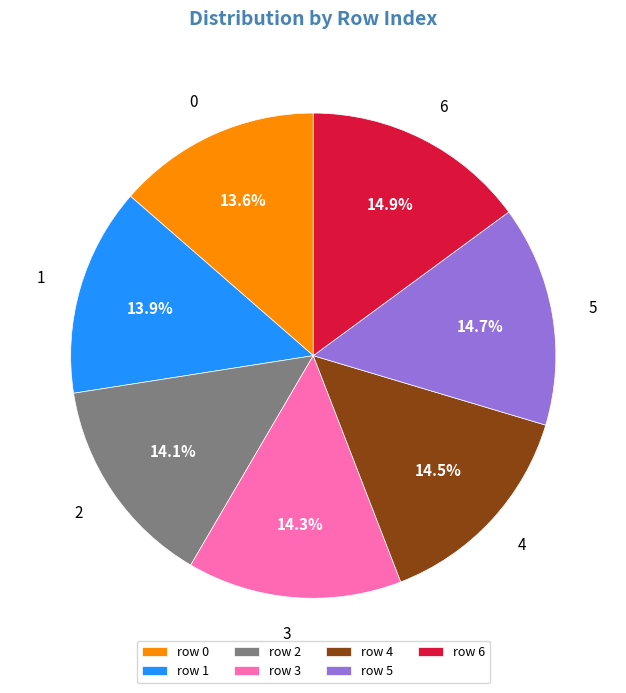

What is the ratio of the value at 6 to the value at 0?

1.1